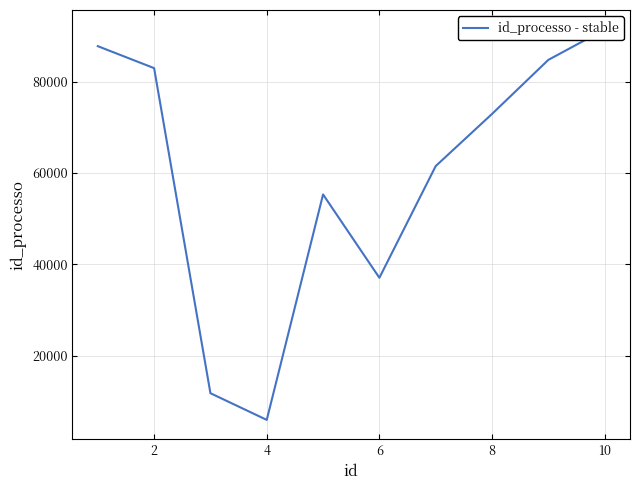

Between 9 and 4, which is larger?

9